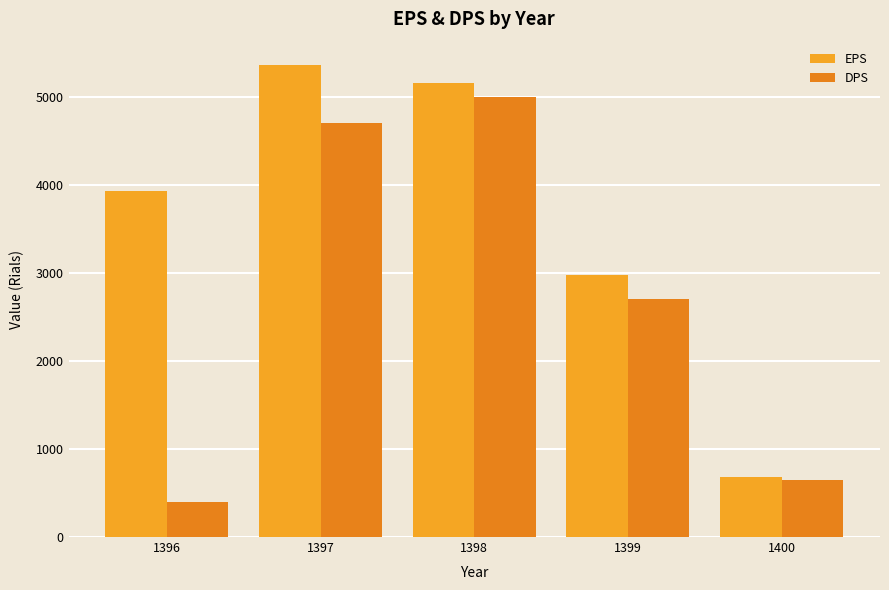

True or false: DPS has a value of 5000 at 1398.

True